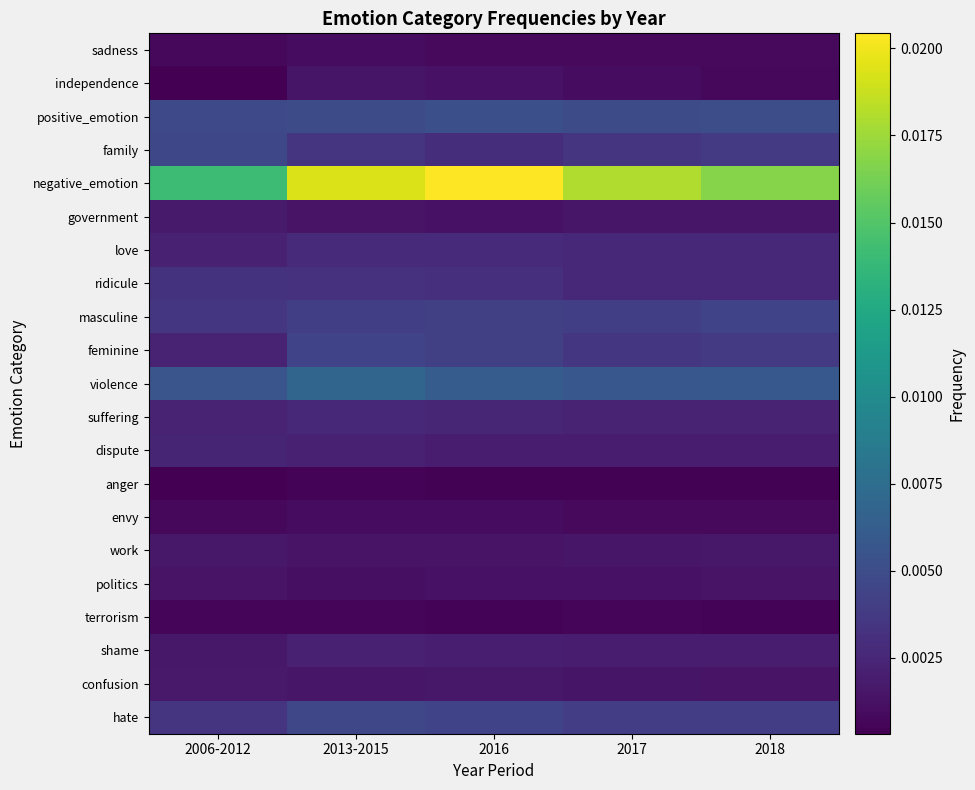

At which category is the sum across all series the highest?

2013-2015